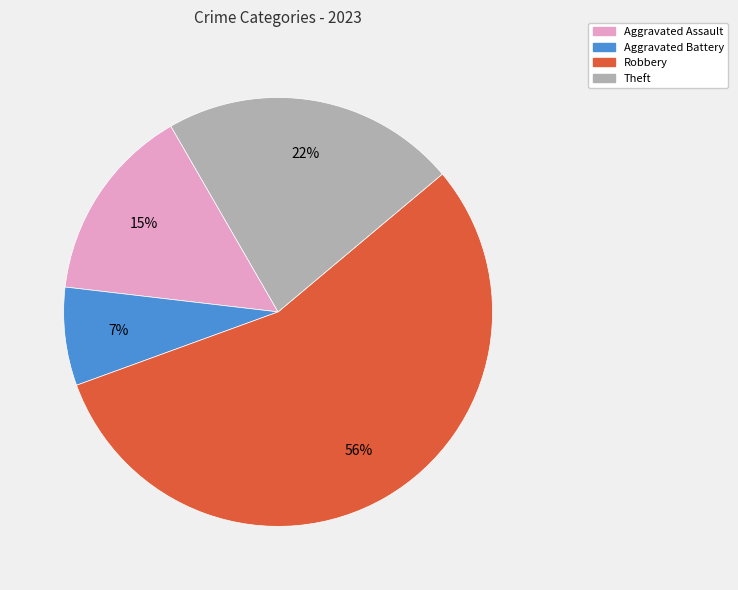

Is there a majority slice in this chart?

Yes